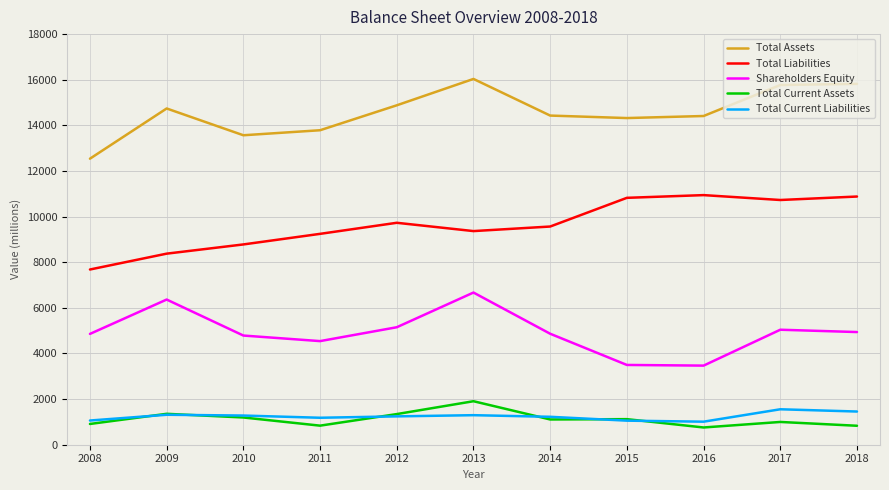

What is the highest value of the Total Liabilities series?

10942